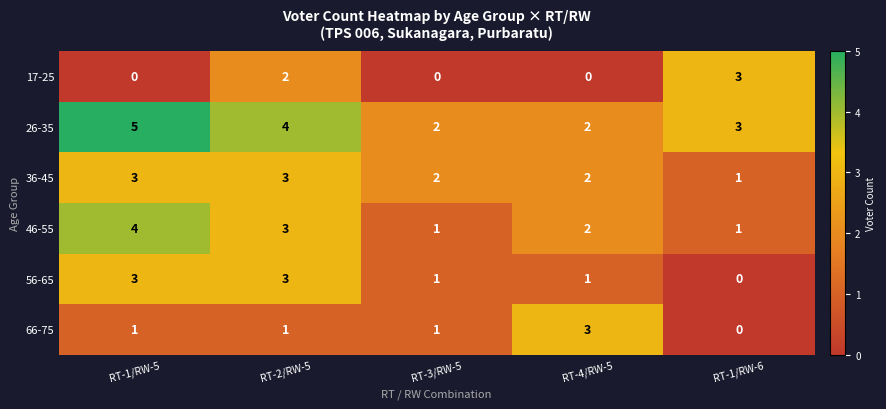

What is the maximum value for 56-65?

3